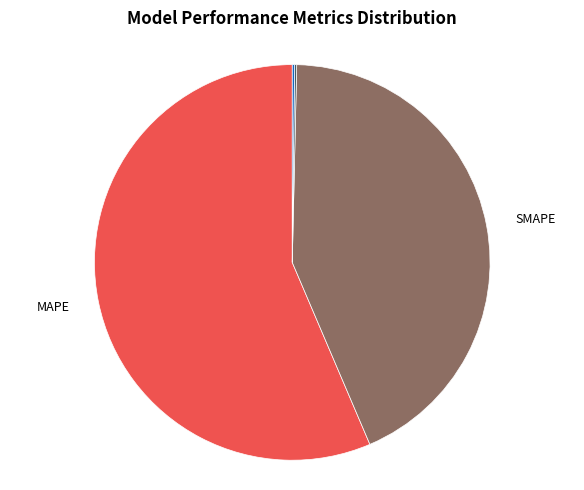

Which category has the biggest portion of the pie?

MAPE